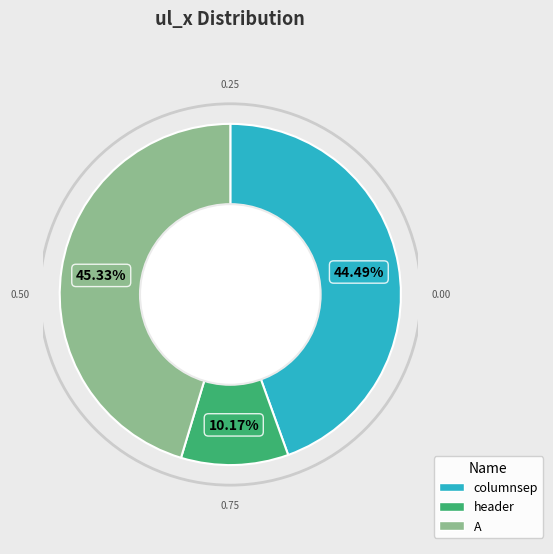

To the nearest percent, what is the average slice percentage?

33%